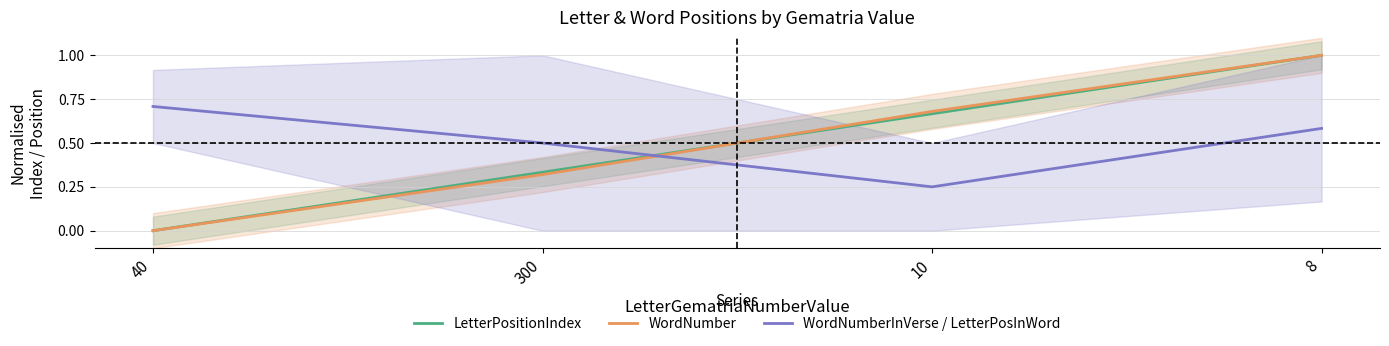

What are all the series names shown in the legend?

LetterPositionIndex, WordNumber, WordNumberInVerse / LetterPosInWord